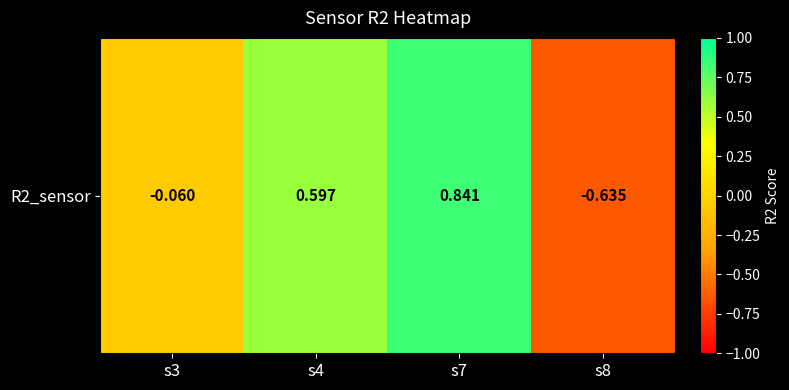

Is it true that the value at s7 is 0.8?

True